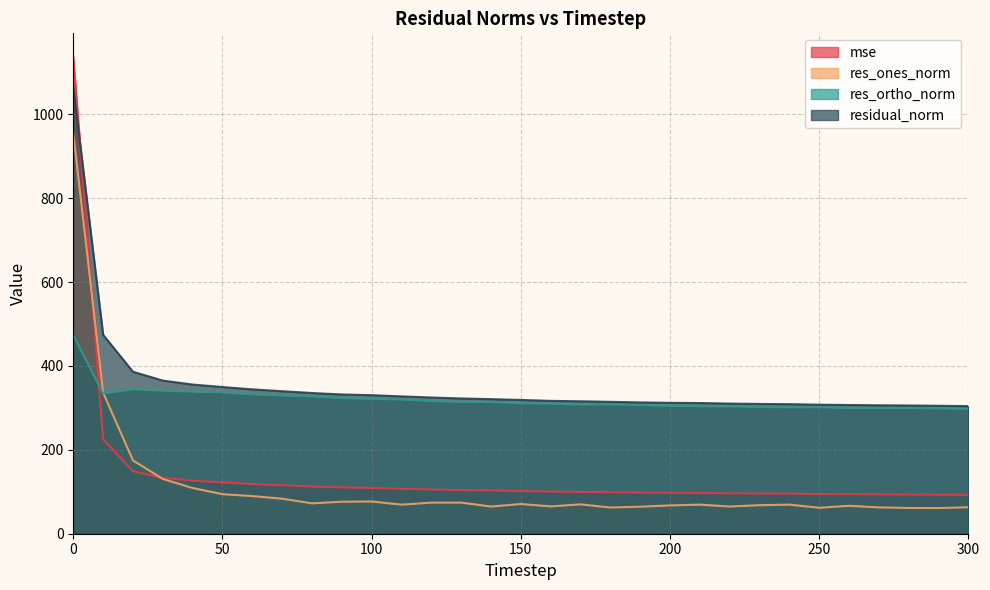

How many lines are shown in the chart?

4